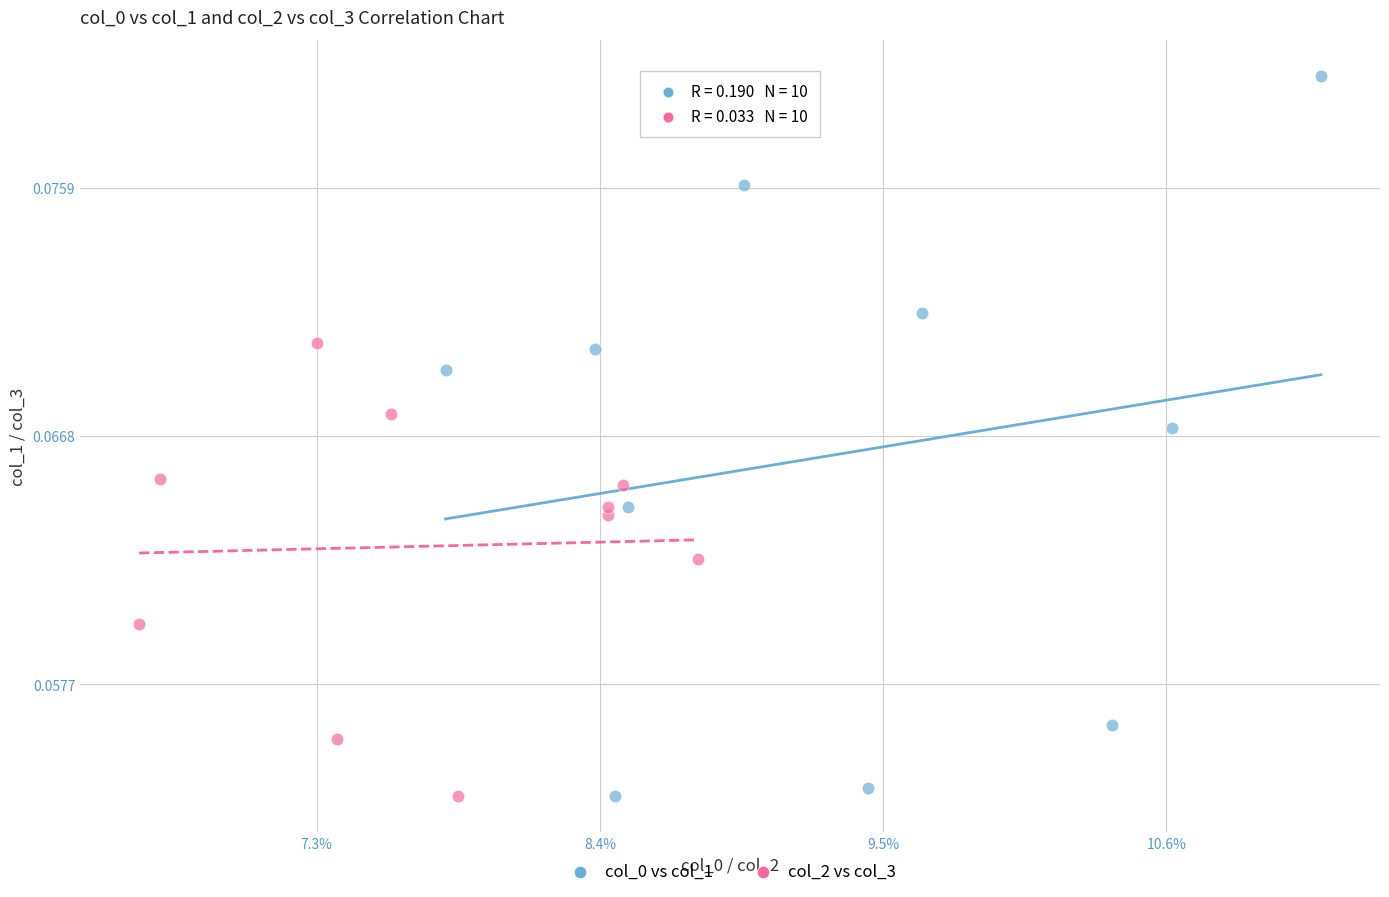

Which series contains the highest Y value?

col_0 vs col_1